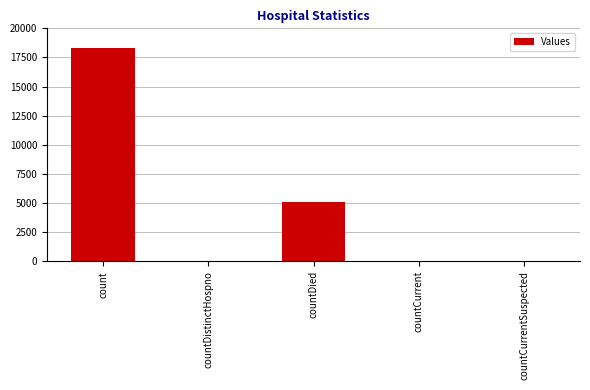

The chart shows a value of -5999 at countCurrentSuspected. True or false?

False